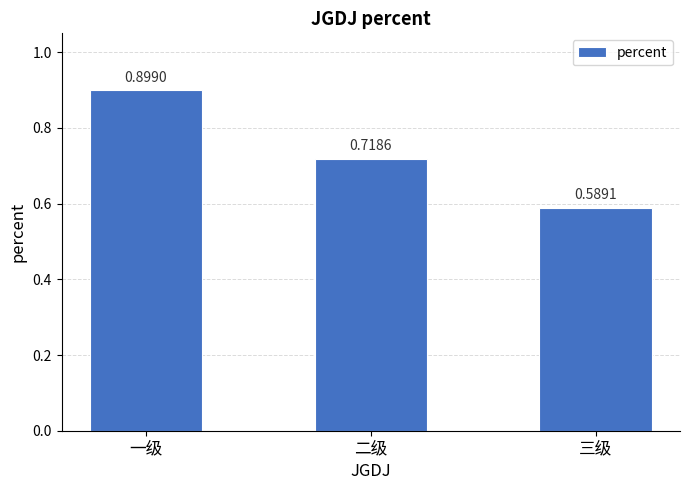

At which label is the value closest to 0?

三级